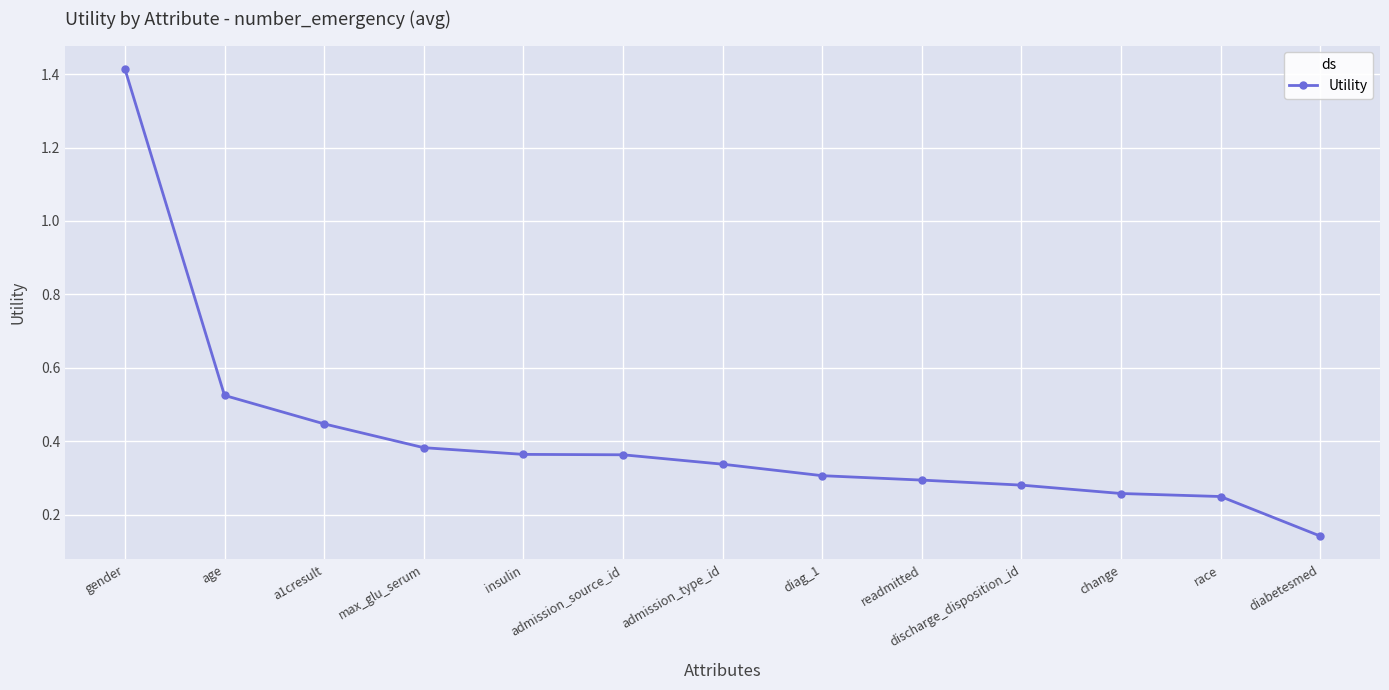

Where is the data nearest to the value 0?

diabetesmed